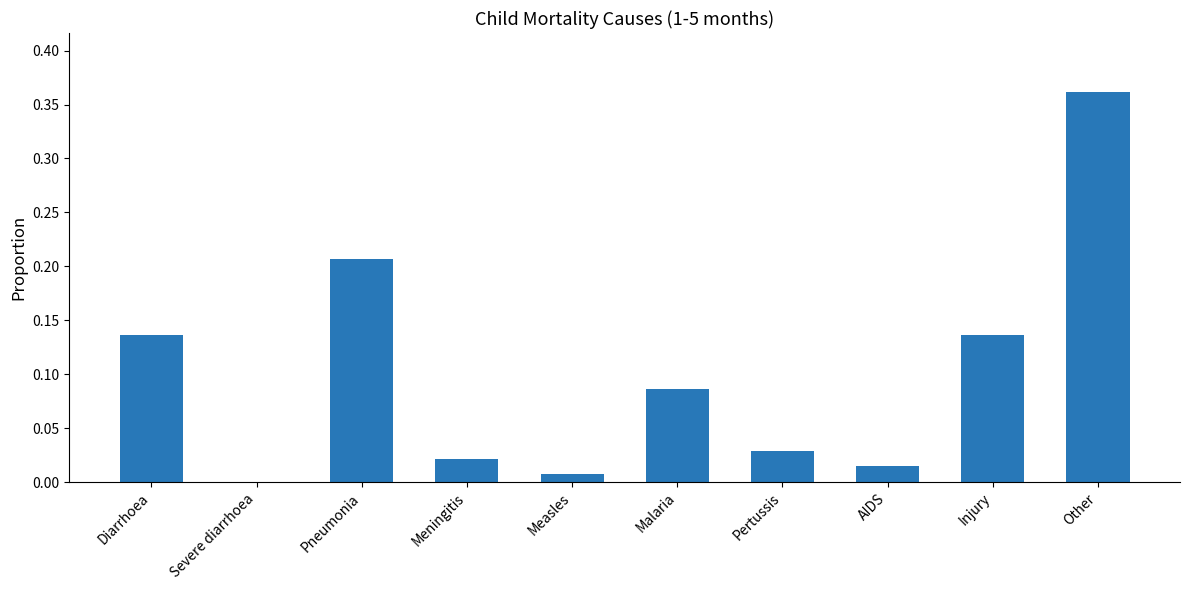

The chart shows a value of -0.1 at Severe diarrhoea. True or false?

False